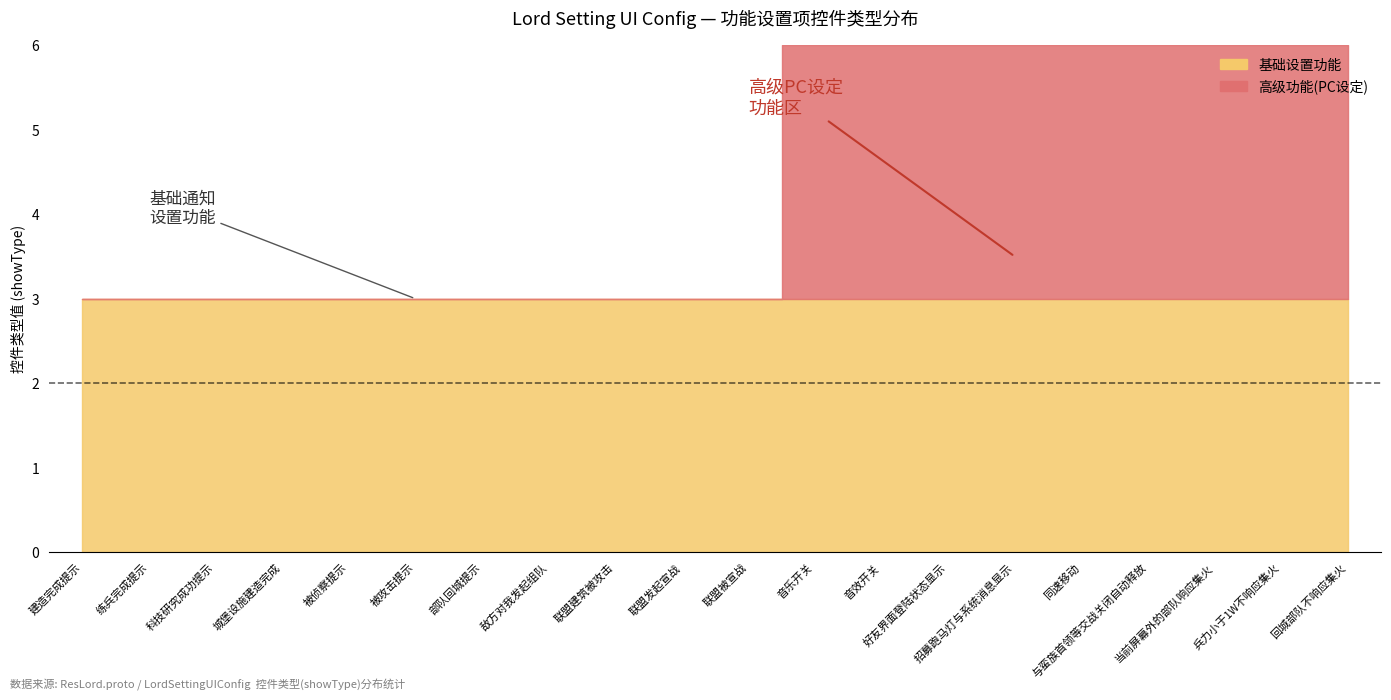

True or false: 高级功能 and 基础设置功能 cross at least once.

False